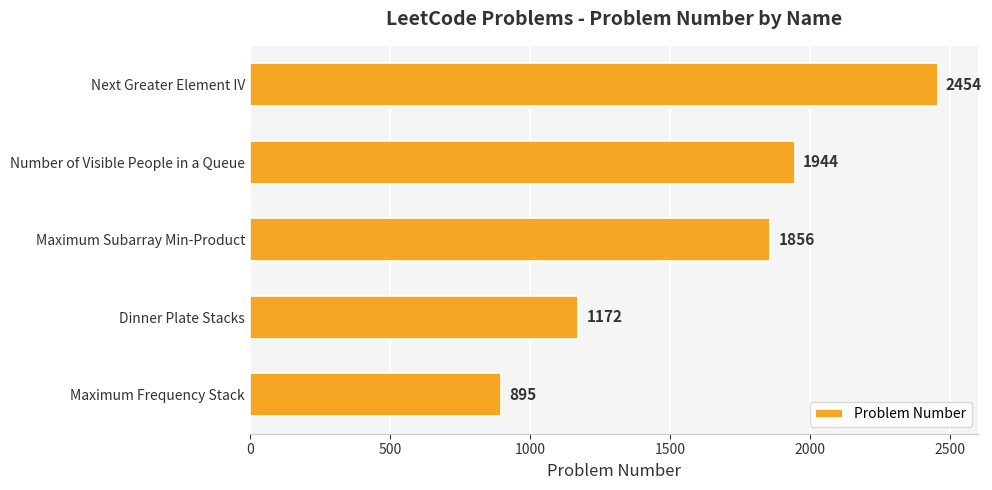

Count the number of data series in this chart.

1